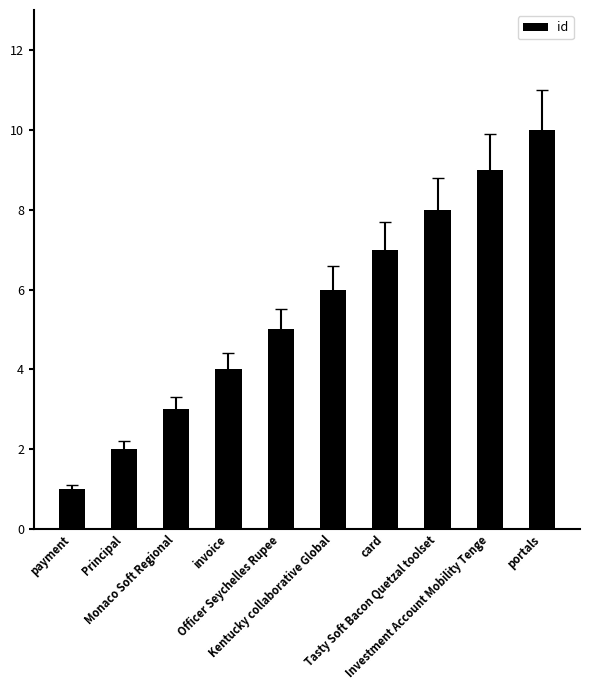

At which category does the chart reach its peak across all series?

portals